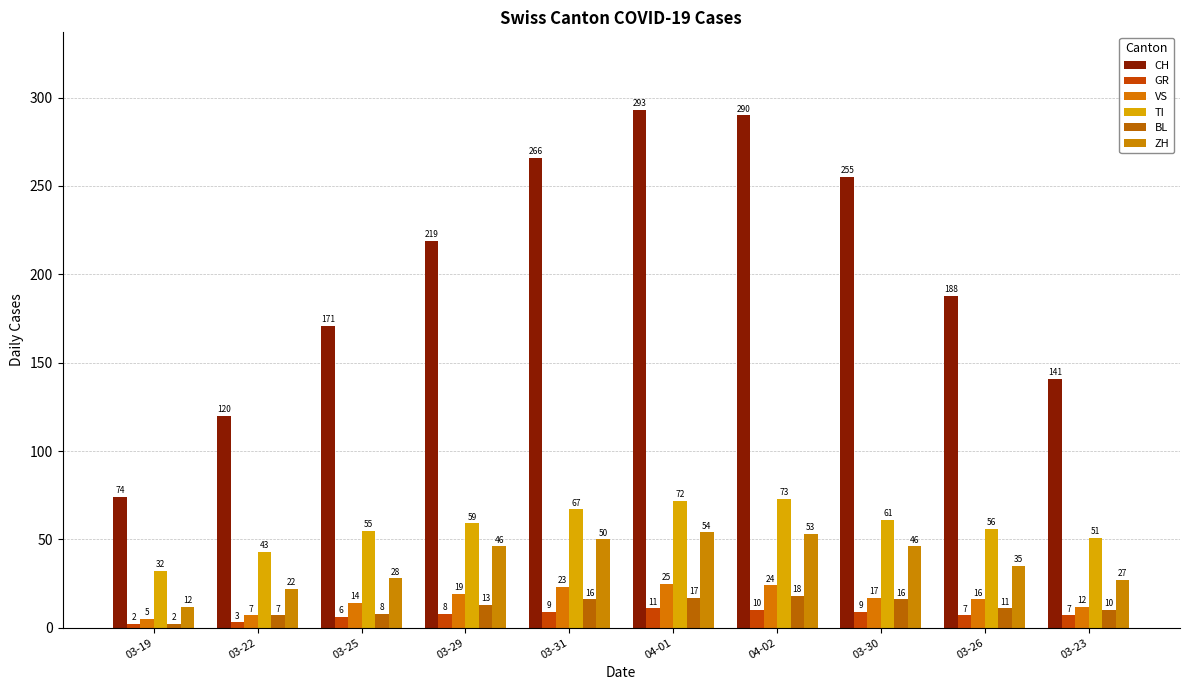

What is the approximate value of CH at 04-01?

293